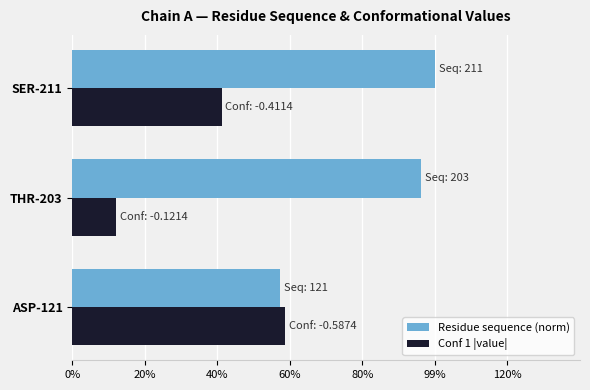

What are all the series names shown in the legend?

Residue sequence (norm), Conf 1 |value|